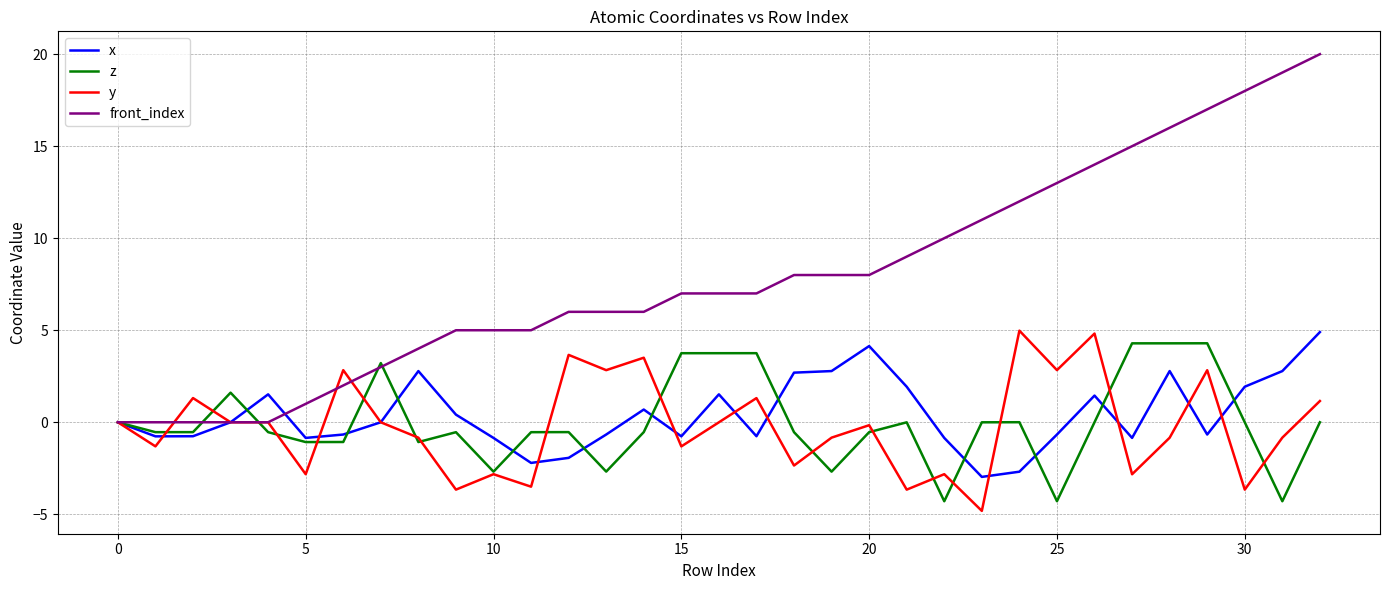

What is the greatest value displayed?

20.0